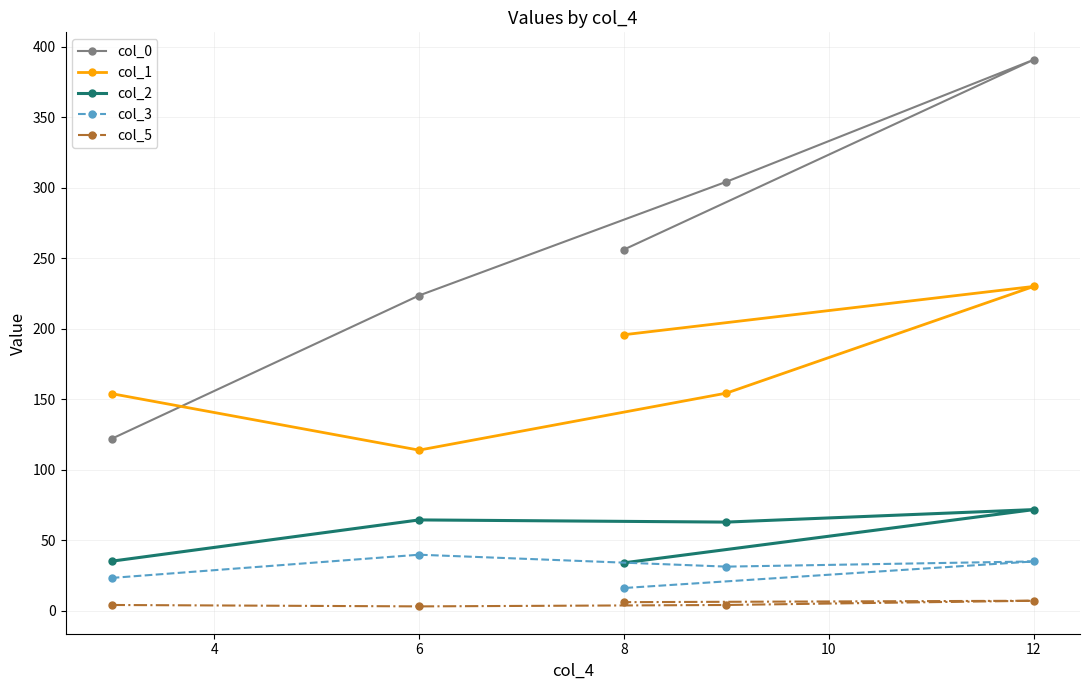

What is the highest value of the col_0 series?

390.8